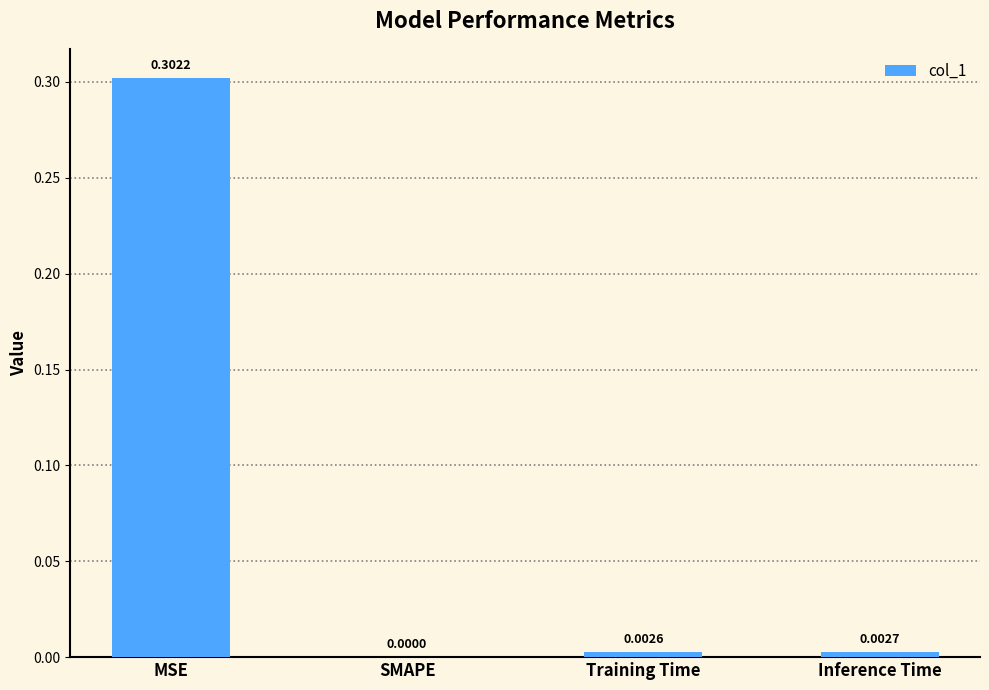

At which label is the value closest to 0?

SMAPE